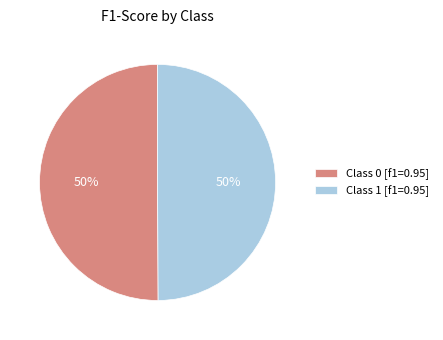

Do Class 1 [f1=0.95] and Class 0 [f1=0.95] together represent more than half of the pie?

Yes